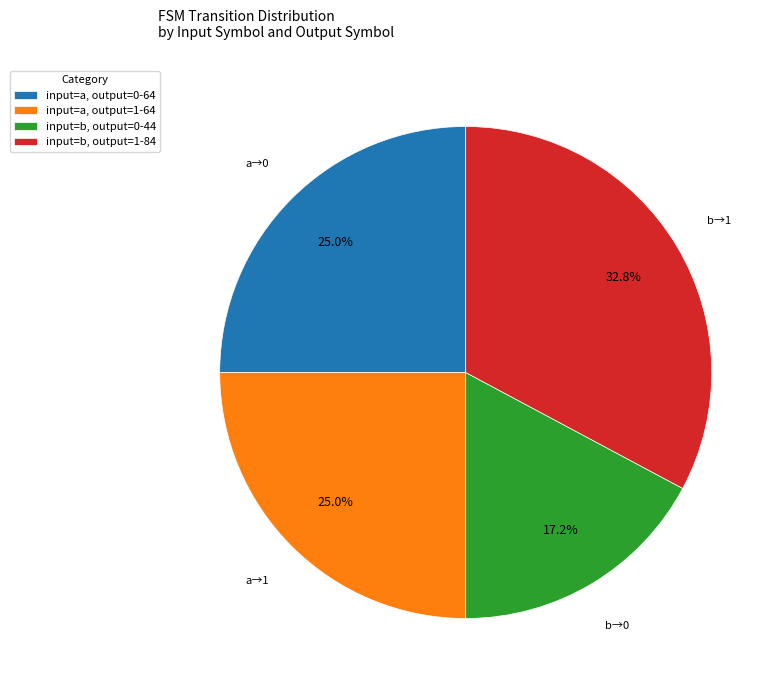

Combined, what portion of the pie is input=a, output=1-64 and input=b, output=1-84?

57.8%